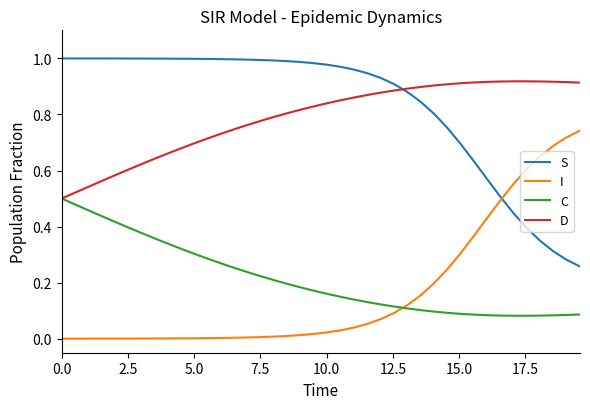

How many lines are shown in the chart?

4